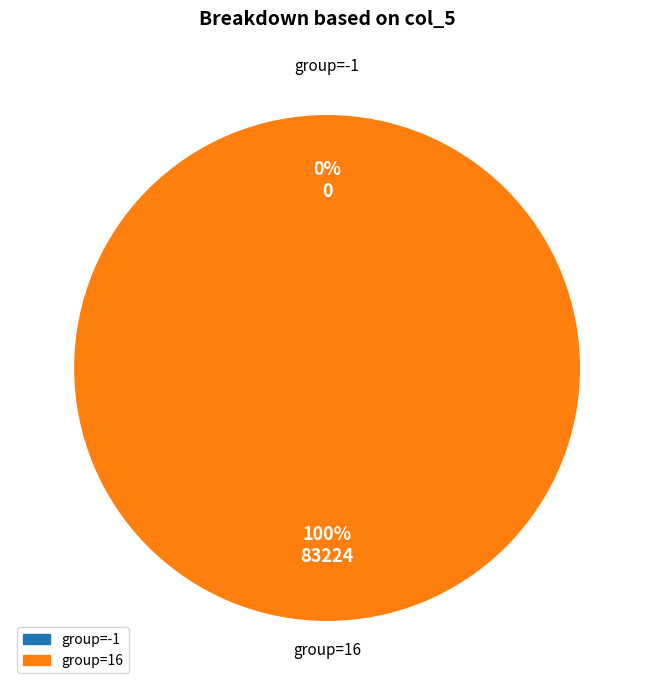

The 16 slice represents 99% of the pie. True or false?

False